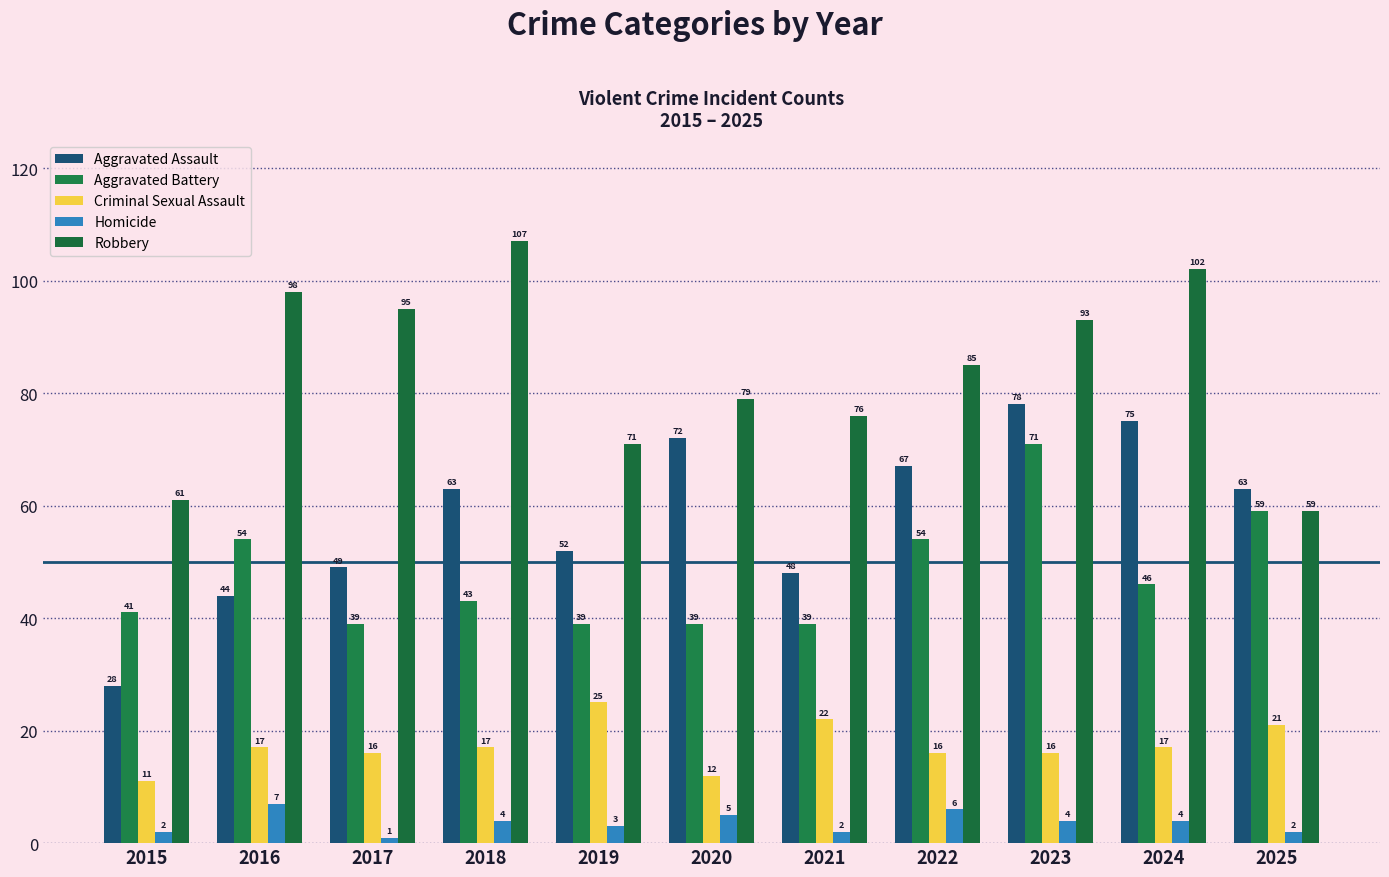

Which series changed the most between 2017 and 2024?

Aggravated Assault